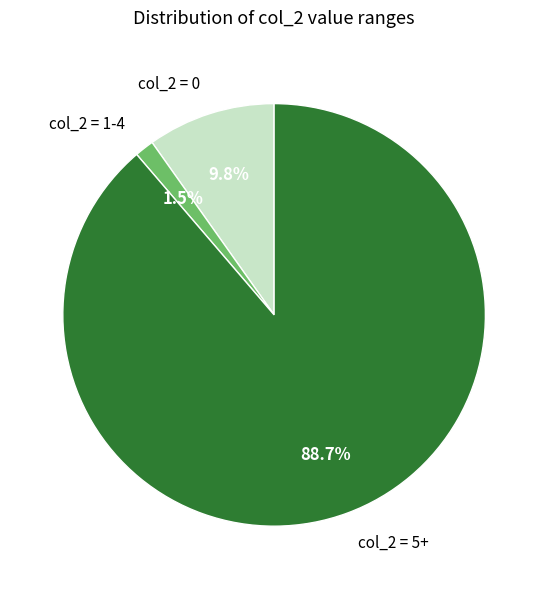

Is col_2 = 0 the majority of the pie?

No